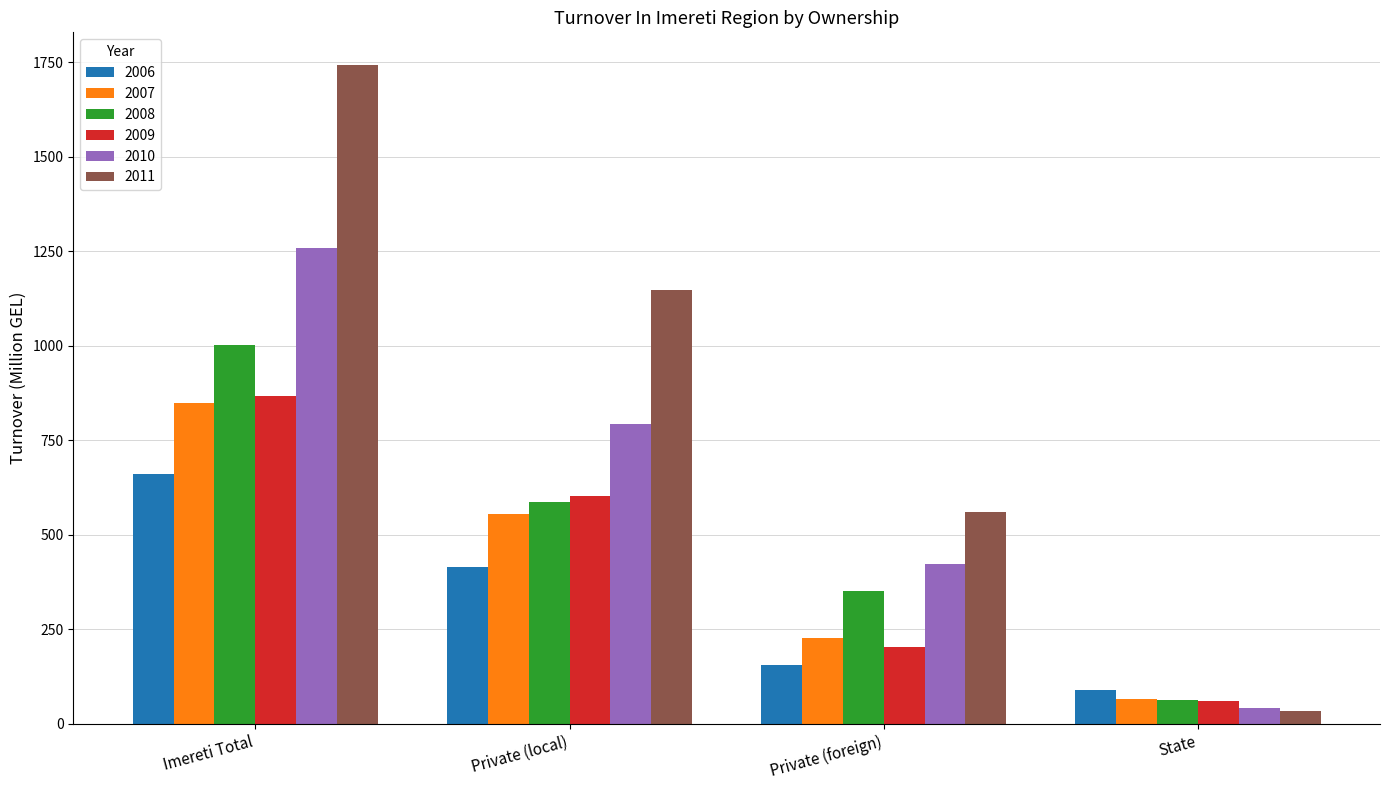

What is the minimum value shown in the chart?

33.4